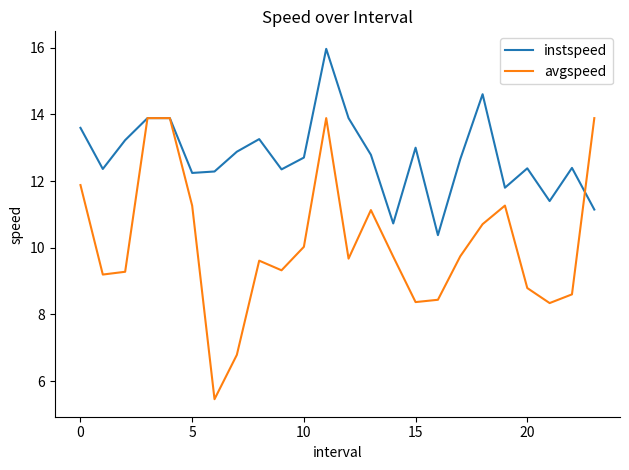

Which series has the largest total across all categories?

instspeed